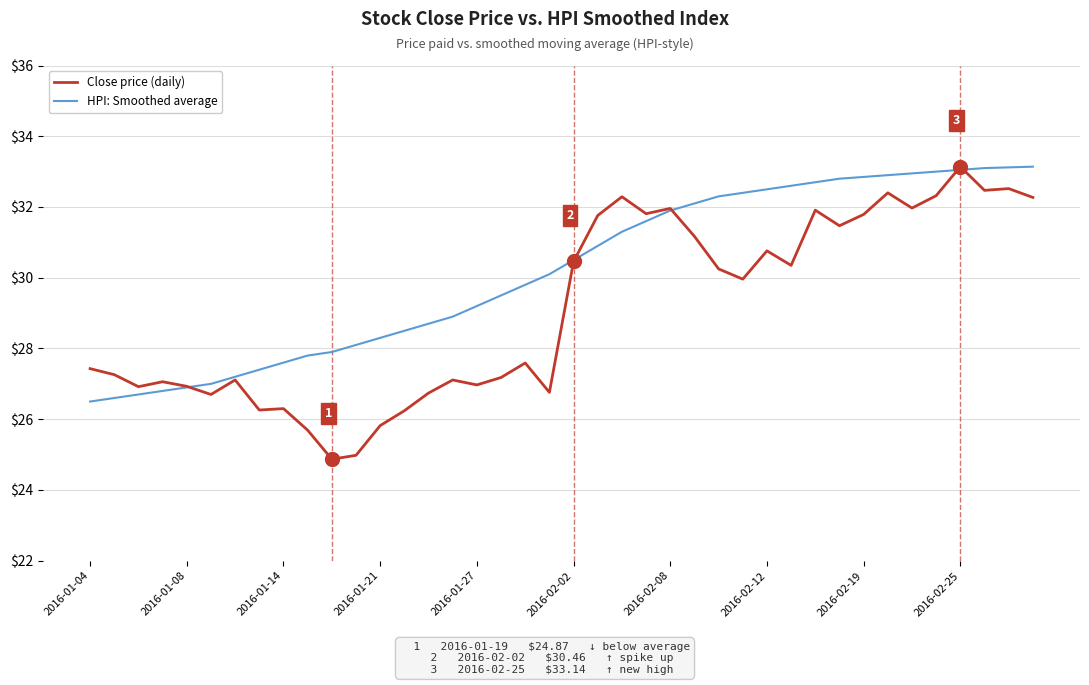

List the series in order of their overall mean, lowest first.

Close price (daily), HPI: Smoothed average